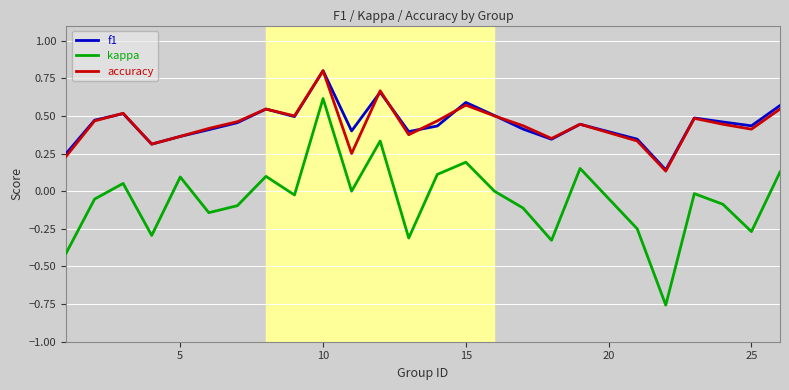

Which series has the largest range (max minus min)?

kappa